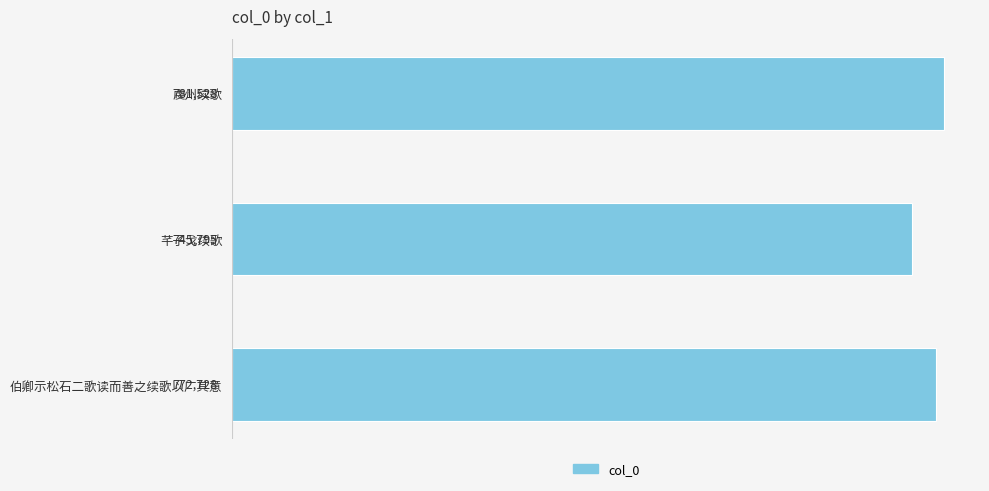

Between 伯卿示松石二歌读而善之续歌以广其意 and 虔州续歌, which is larger?

虔州续歌